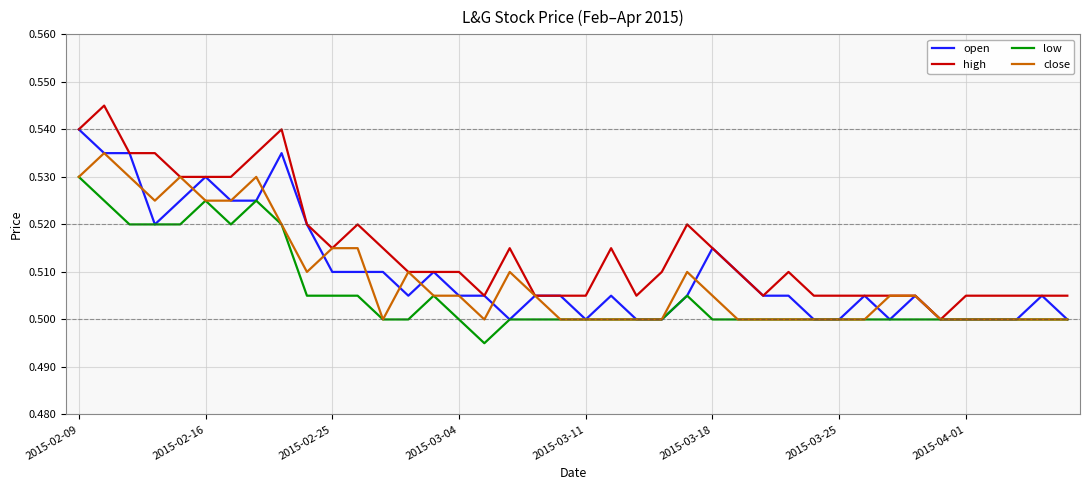

Which series has the largest total across all categories?

high